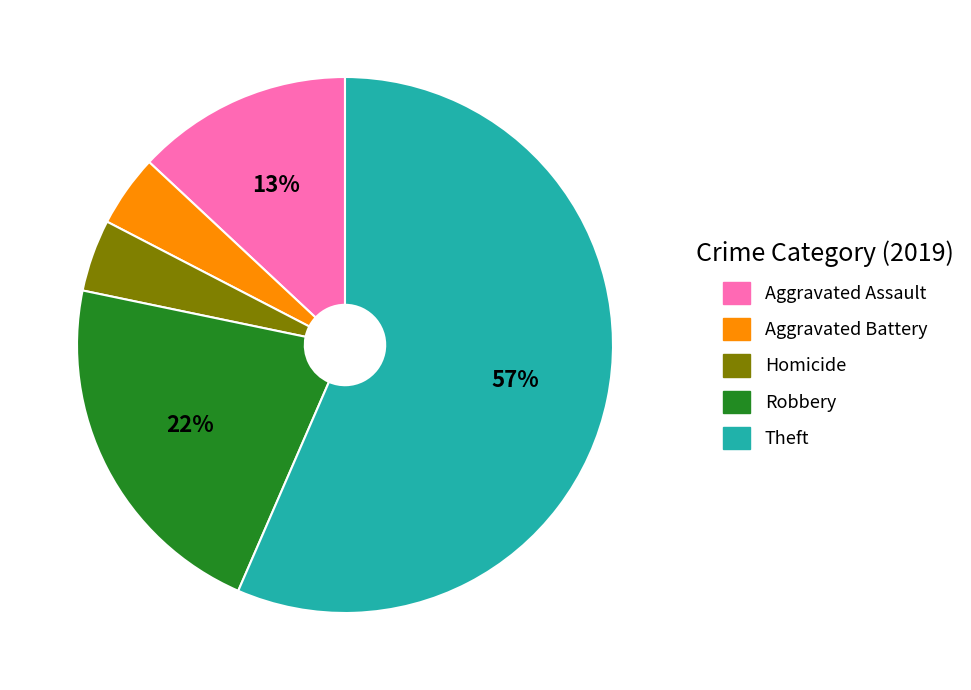

Is there any slice that represents more than half of the pie?

Yes